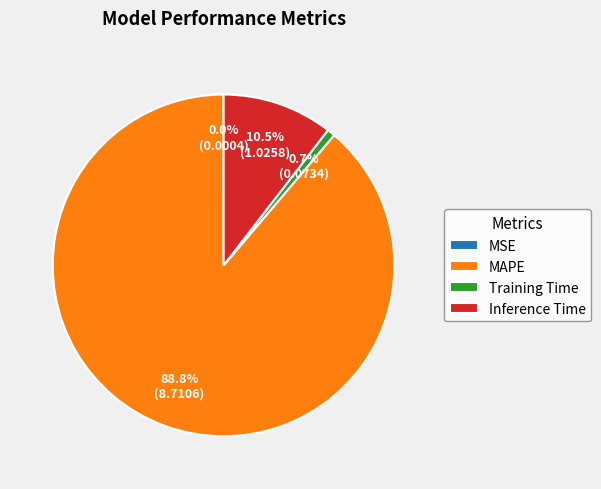

What portion of the pie excludes MAPE?

11.2%